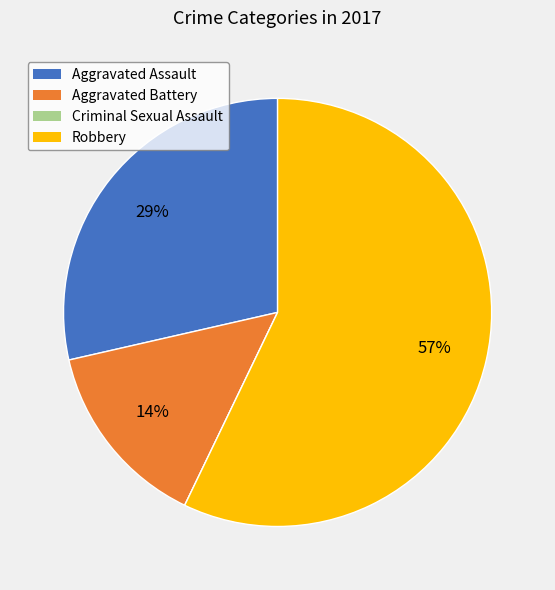

Do Aggravated Assault and Aggravated Battery together represent more than half of the pie?

No